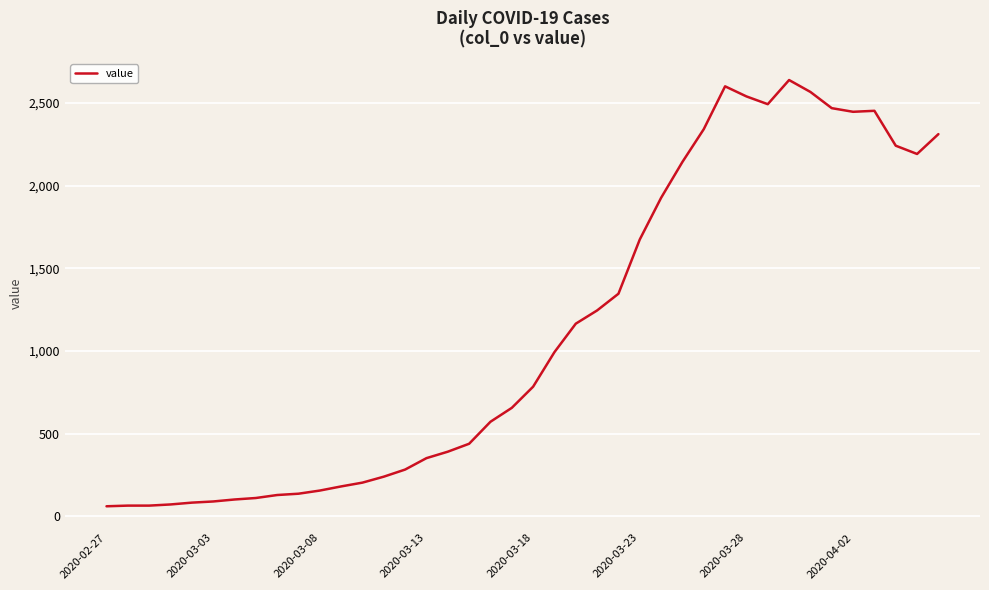

What is the smallest value displayed?

61